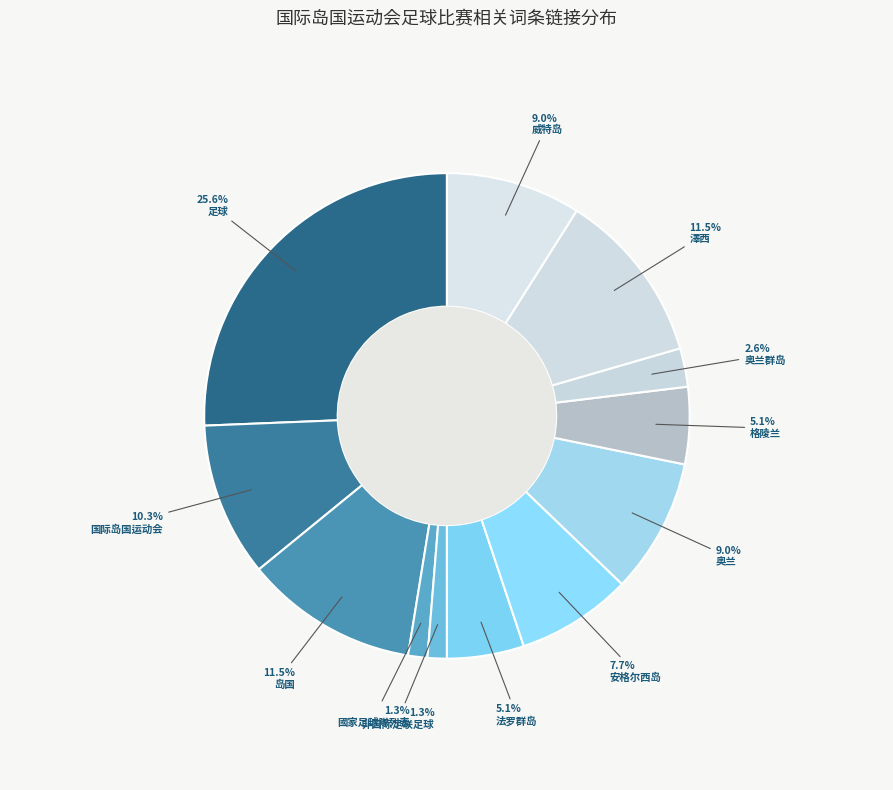

To the nearest percent, what is the combined percentage of 國家足球隊列表 and 岛国?

13%